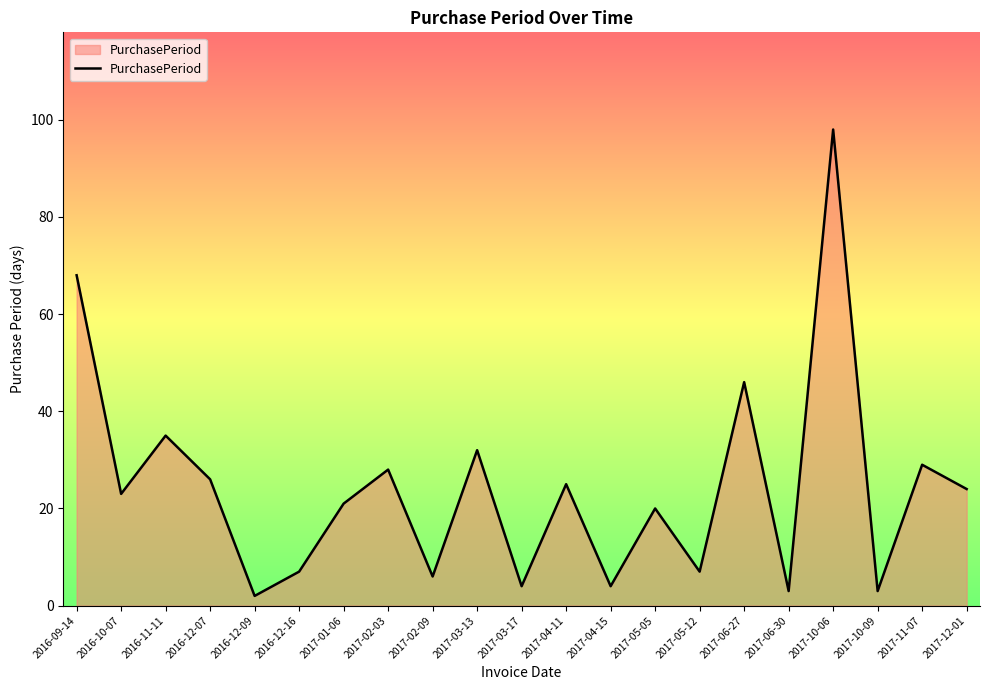

What position from the right is 2017-10-06?

4